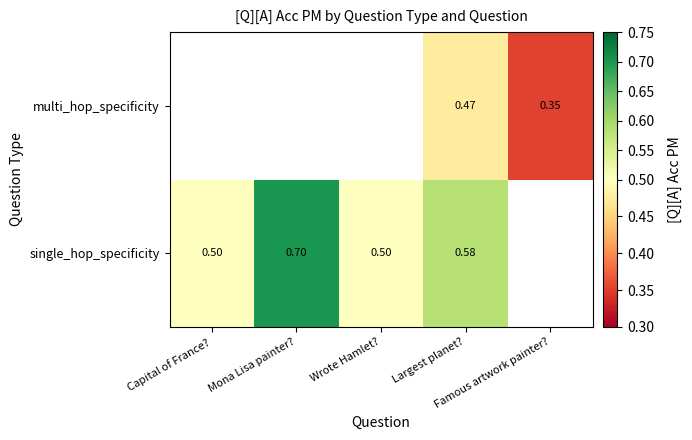

What is the minimum value shown in the chart?

0.4